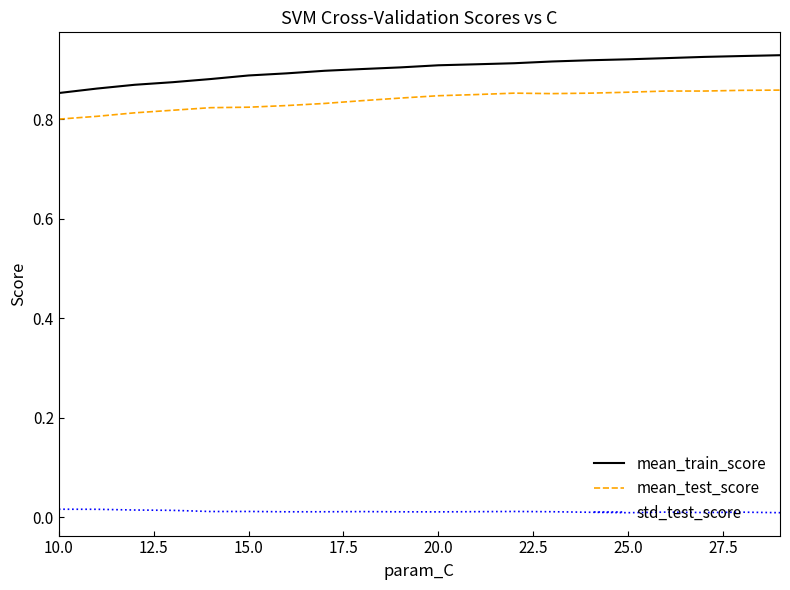

Which series has the widest spread of values?

mean_train_score